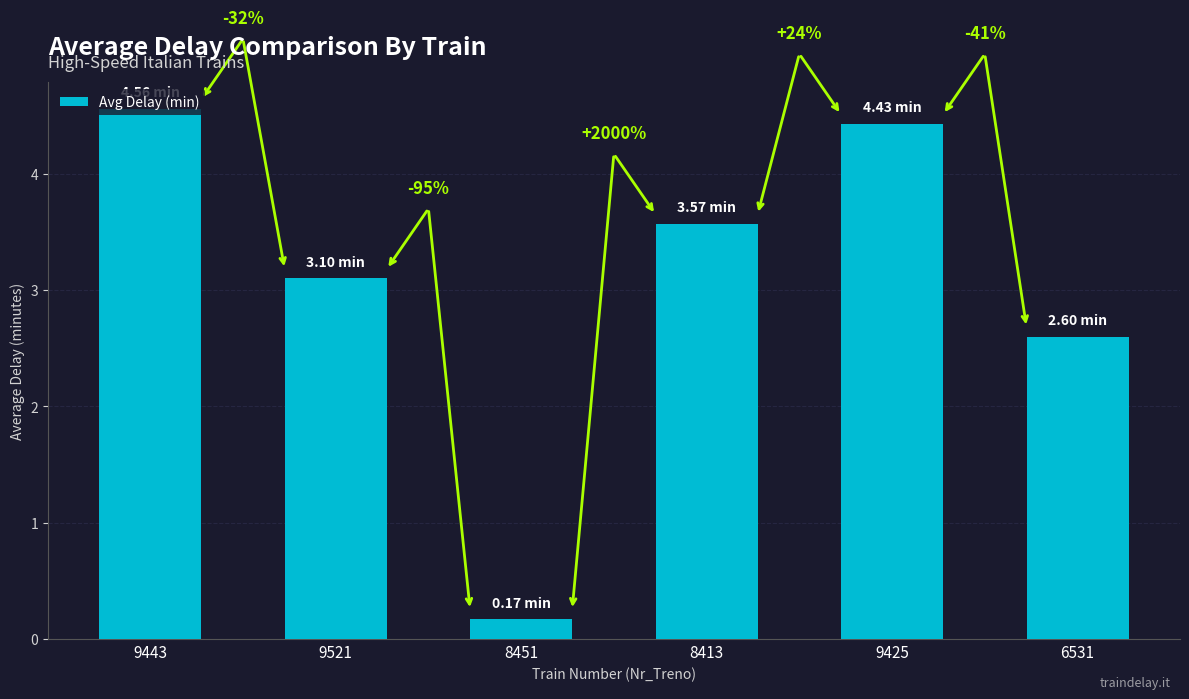

Rank the categories by value from lowest to highest.

8451, 6531, 9521, 8413, 9425, 9443